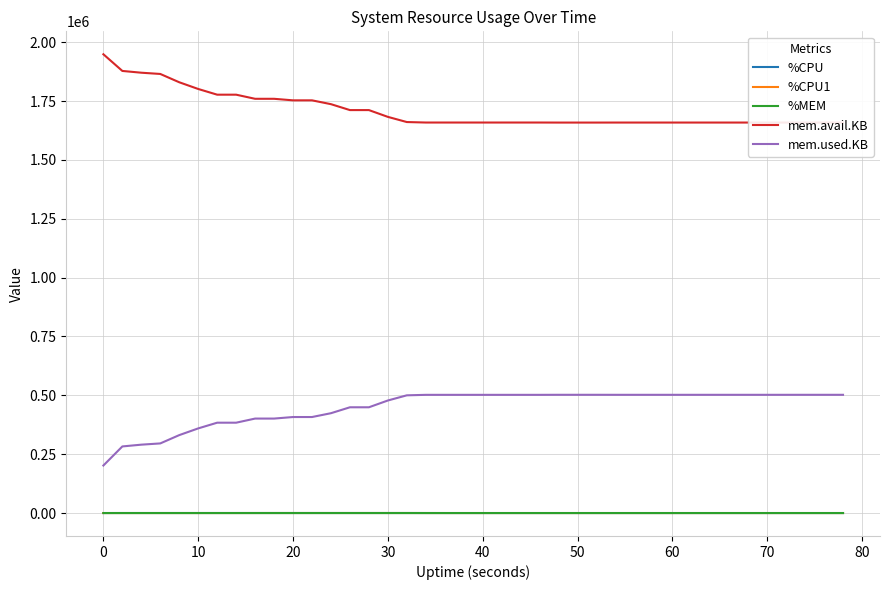

True or false: mem.used.KB and mem.avail.KB cross at least once.

False